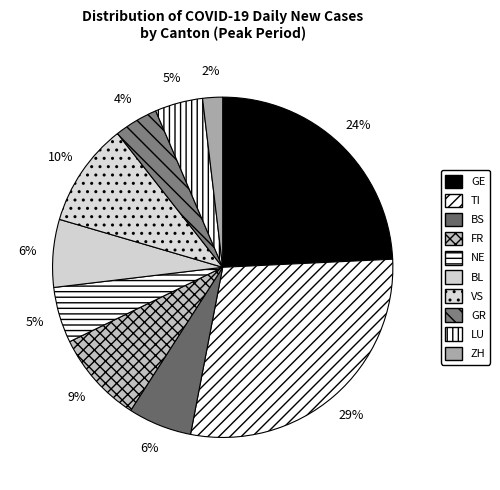

Count the number of slices in the pie.

10